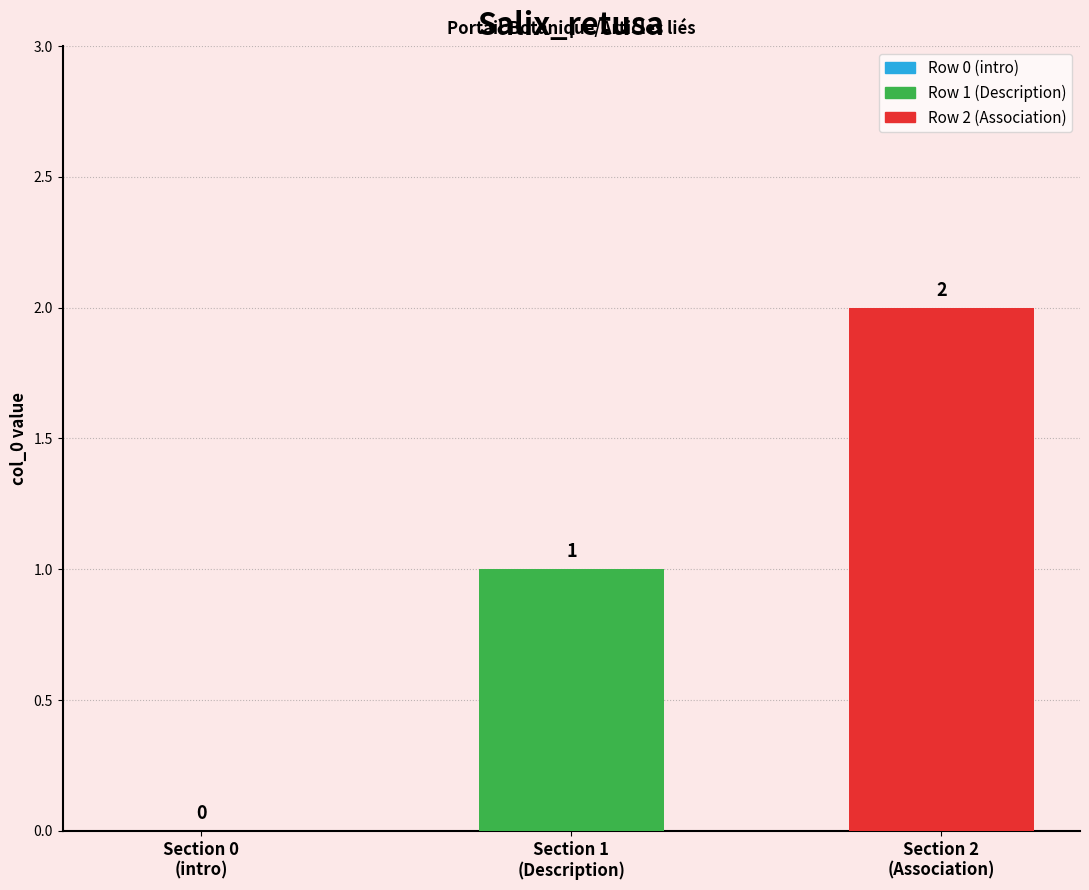

Count the number of categories in the chart.

3